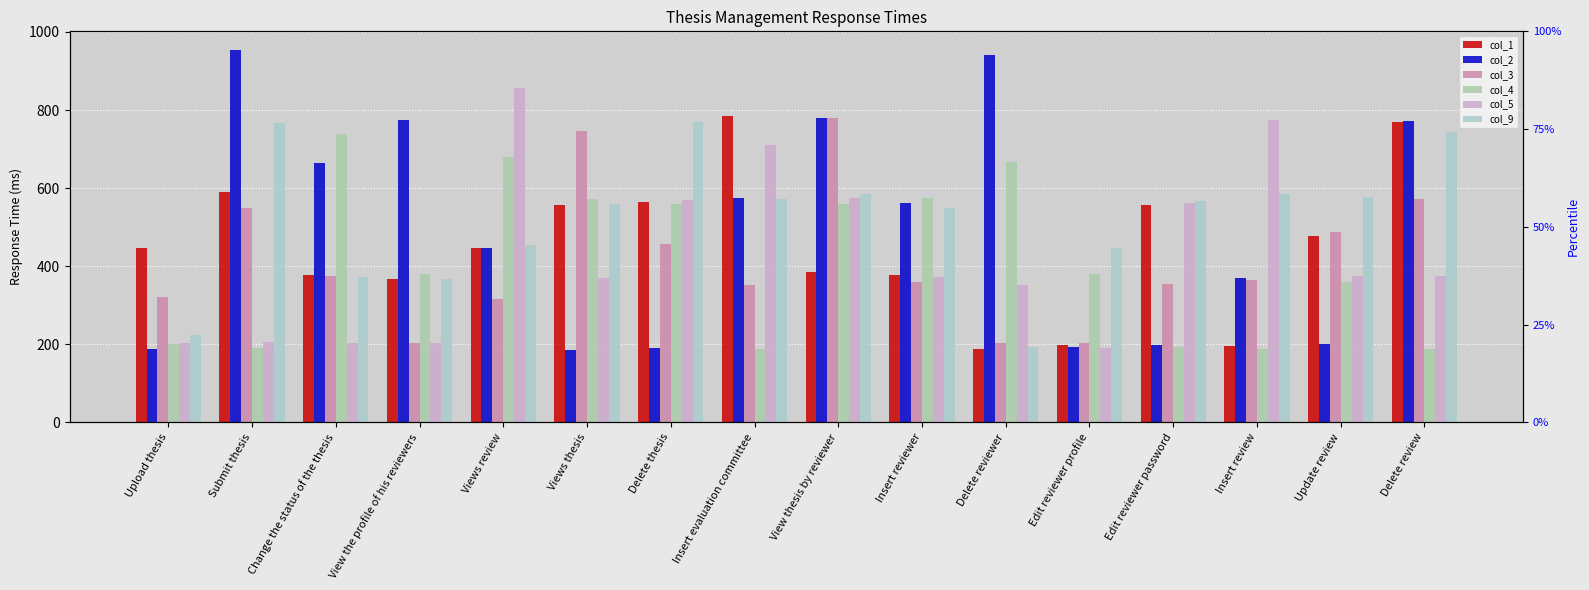

The value of col_2 at Upload thesis is 187. True or false?

True